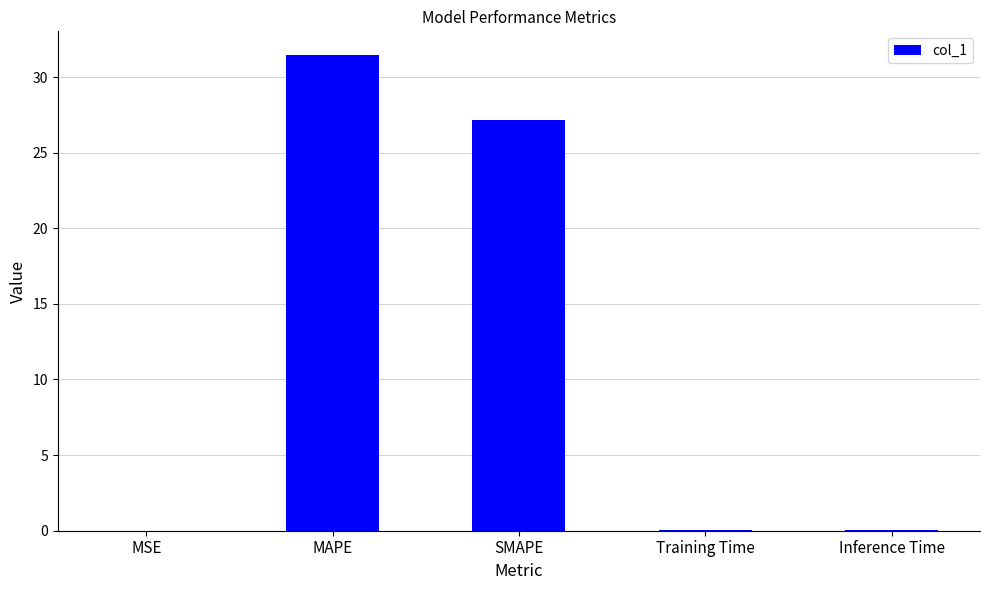

What is the approximate value at SMAPE?

27.2